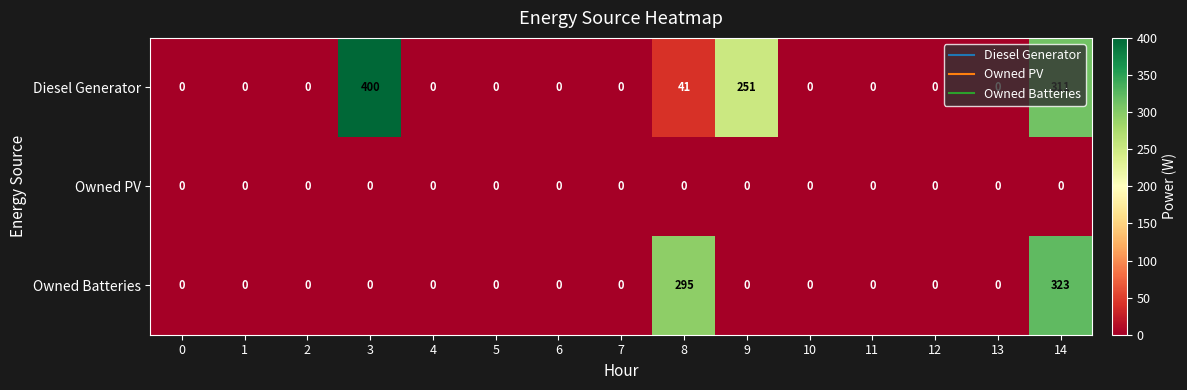

At 14, list the series in order from largest to smallest.

Owned Batteries, Diesel Generator, Owned PV